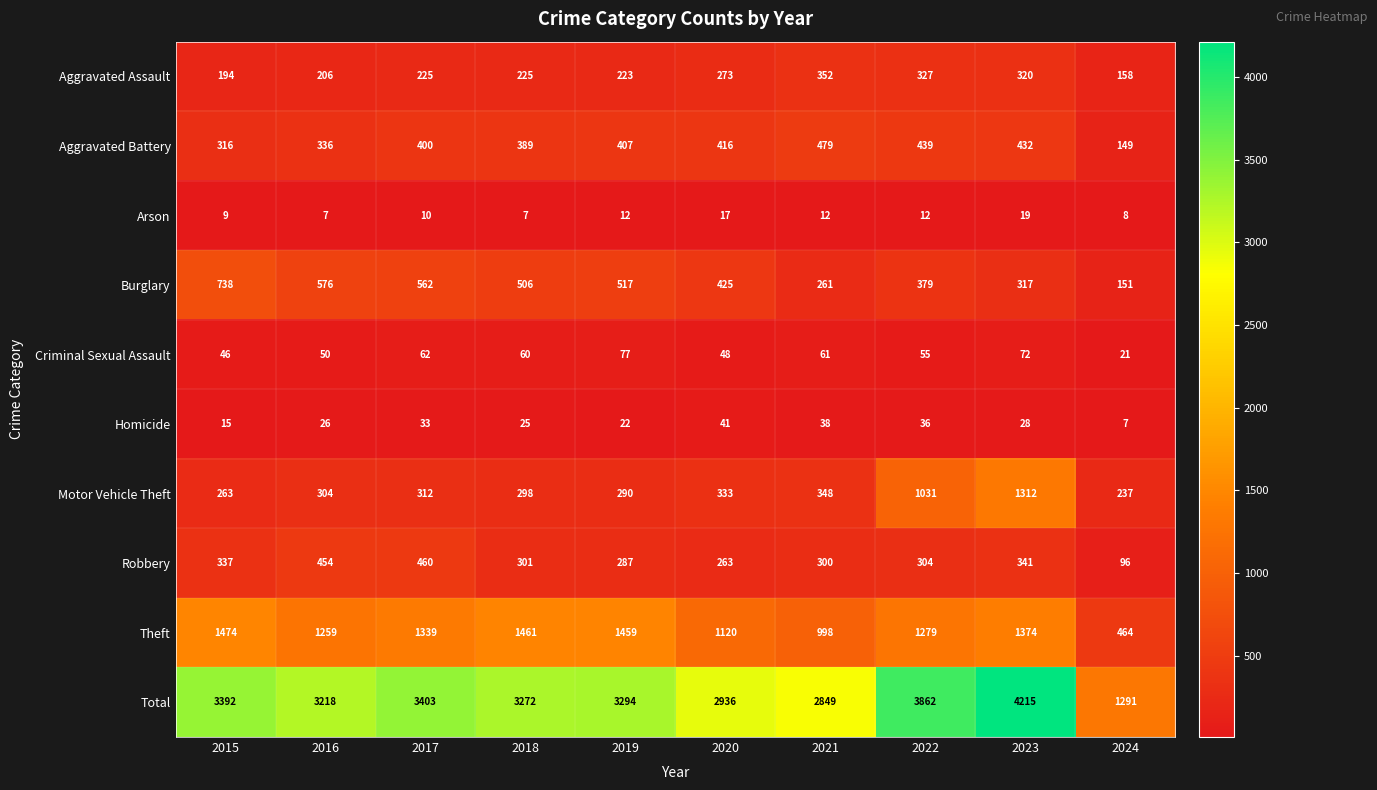

Rank the series at 2016 from lowest to highest value.

Arson, Homicide, Criminal Sexual Assault, Aggravated Assault, Motor Vehicle Theft, Aggravated Battery, Robbery, Burglary, Theft, Total